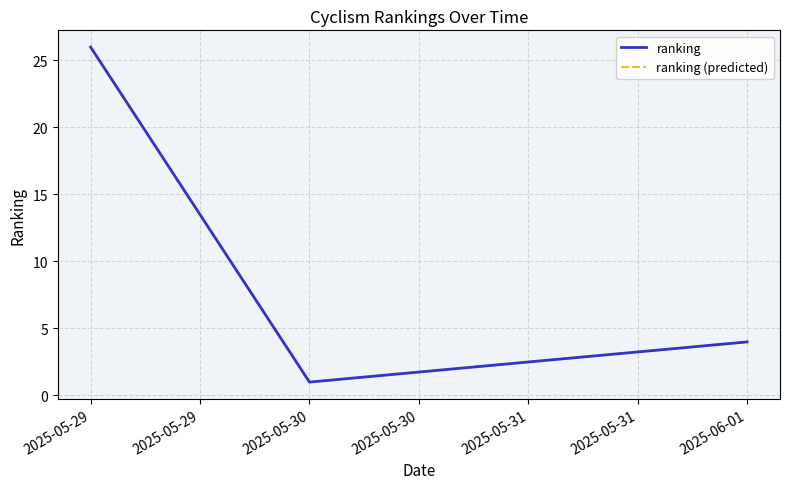

What is the value of the ranking point at the 3rd from the left?

4